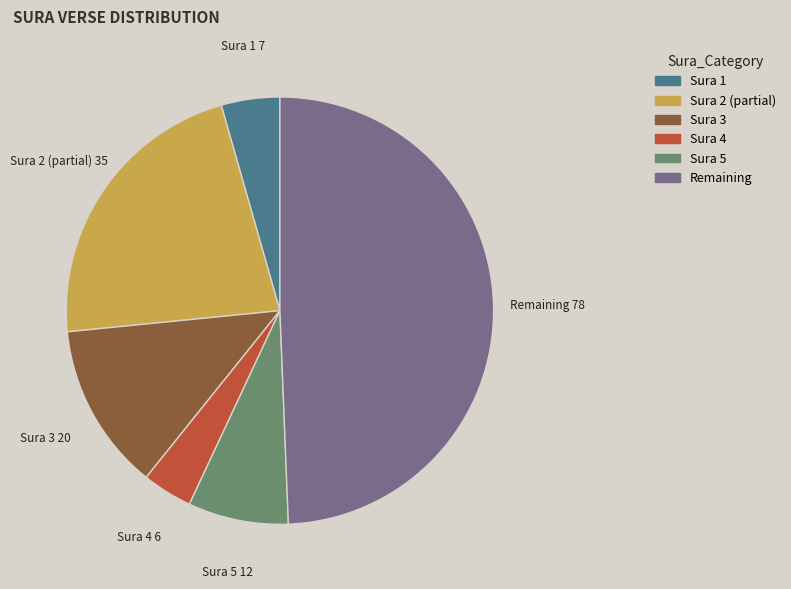

Does any single category account for the majority?

No